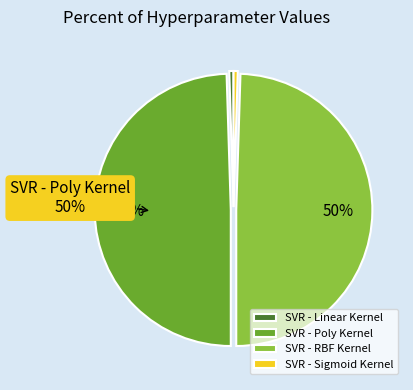

How many slices are in this pie chart?

4